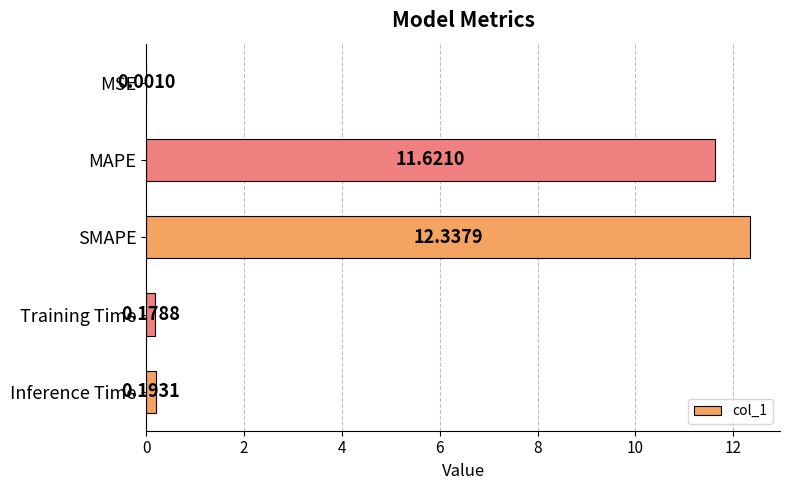

Are the bars horizontal?

Yes